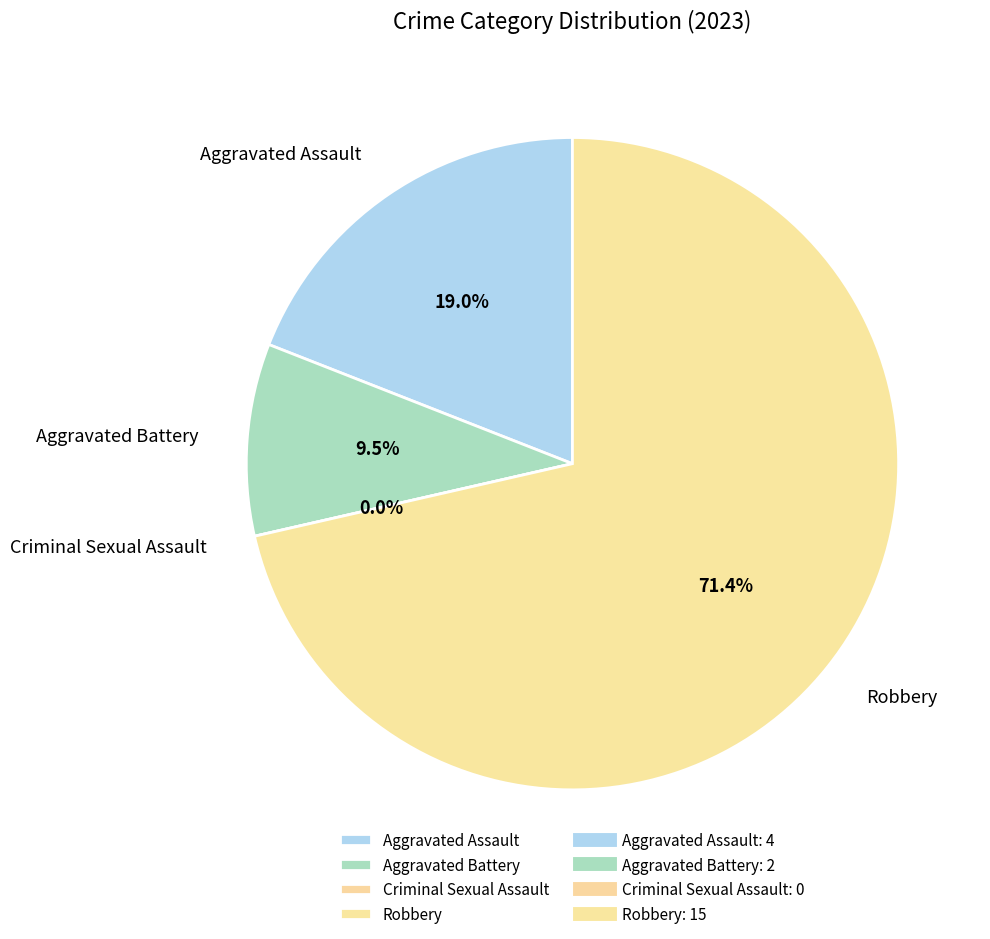

What percentage do Aggravated Assault and Robbery together represent?

90.5%